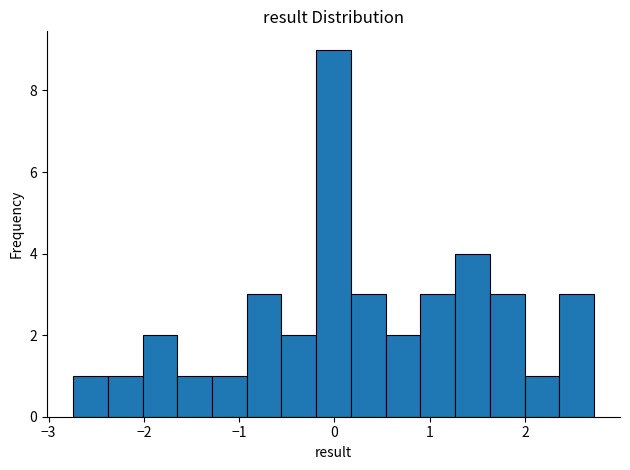

Read against the x-axis, roughly where is the centre of the tallest bar?

0.0